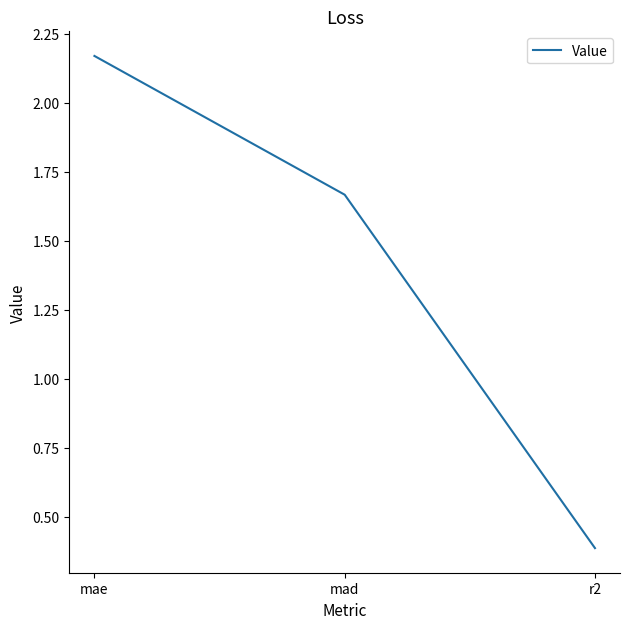

What is the average value?

1.4